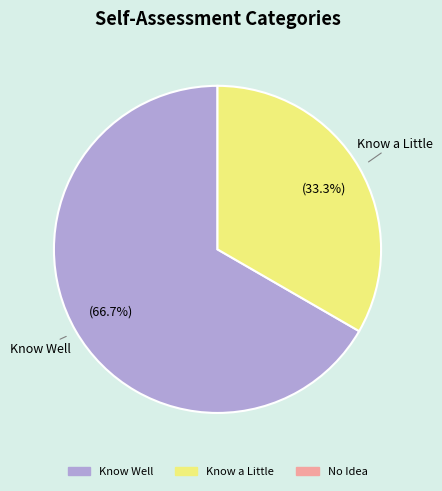

Is there any slice that represents more than half of the pie?

Yes